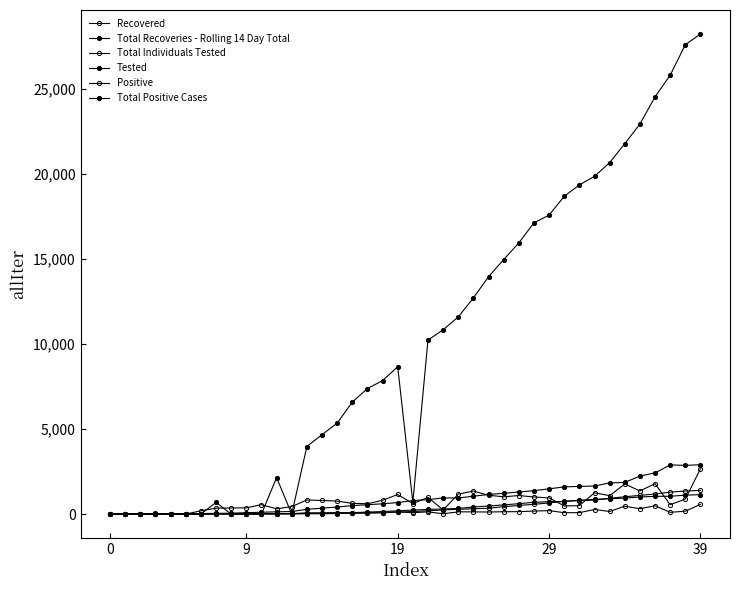

Does the chart have visible grid lines?

No